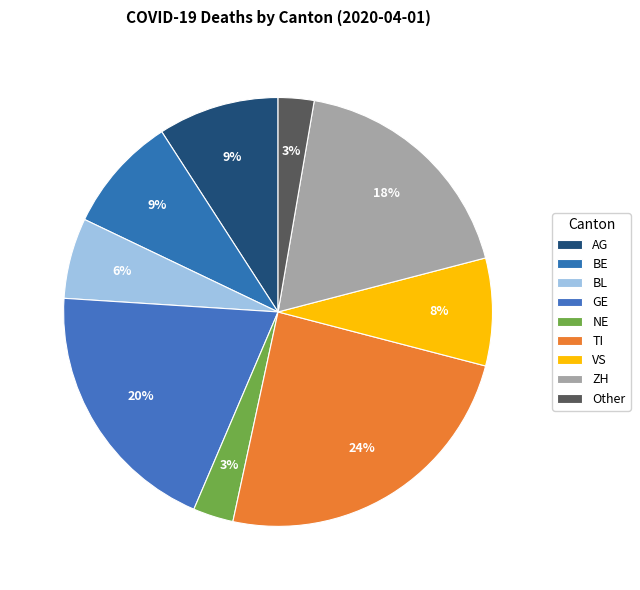

Which category has the smallest portion of the pie?

Other